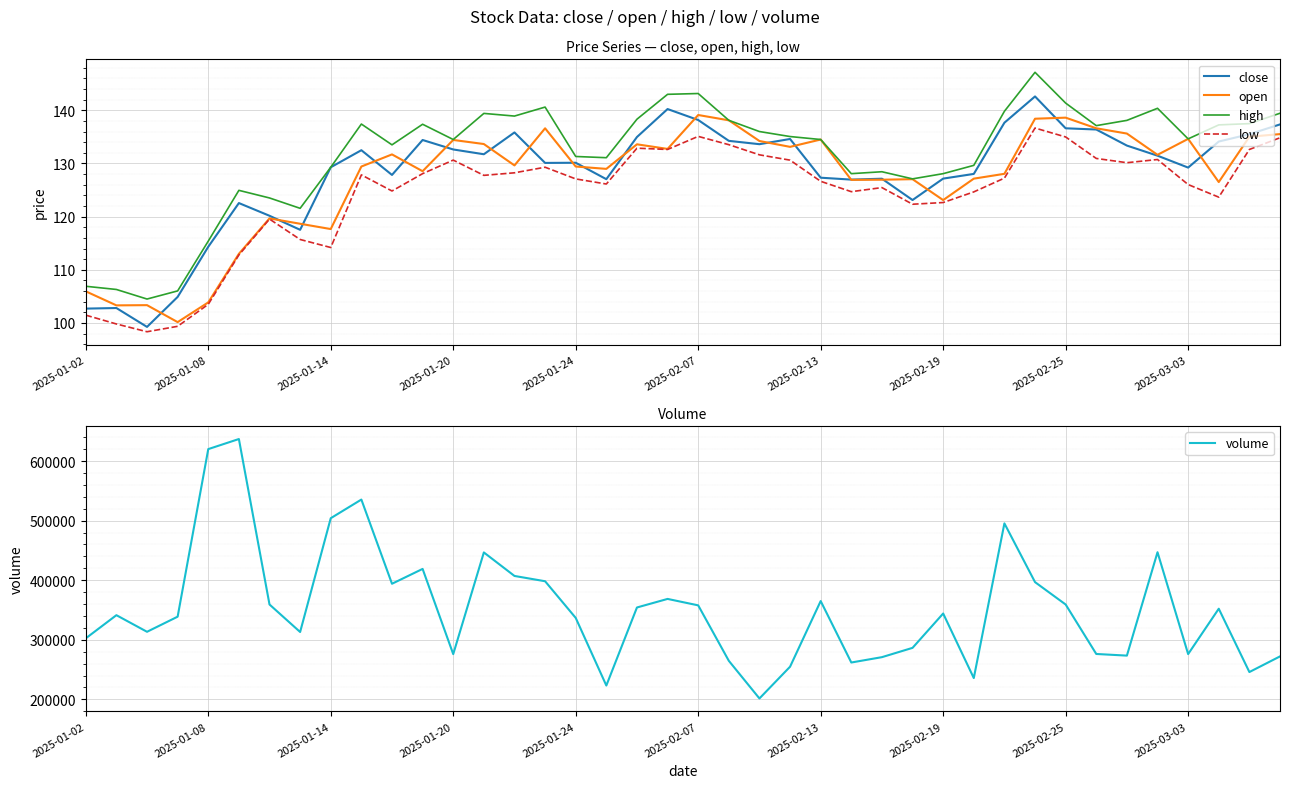

What value does the low series have at 31?

136.7